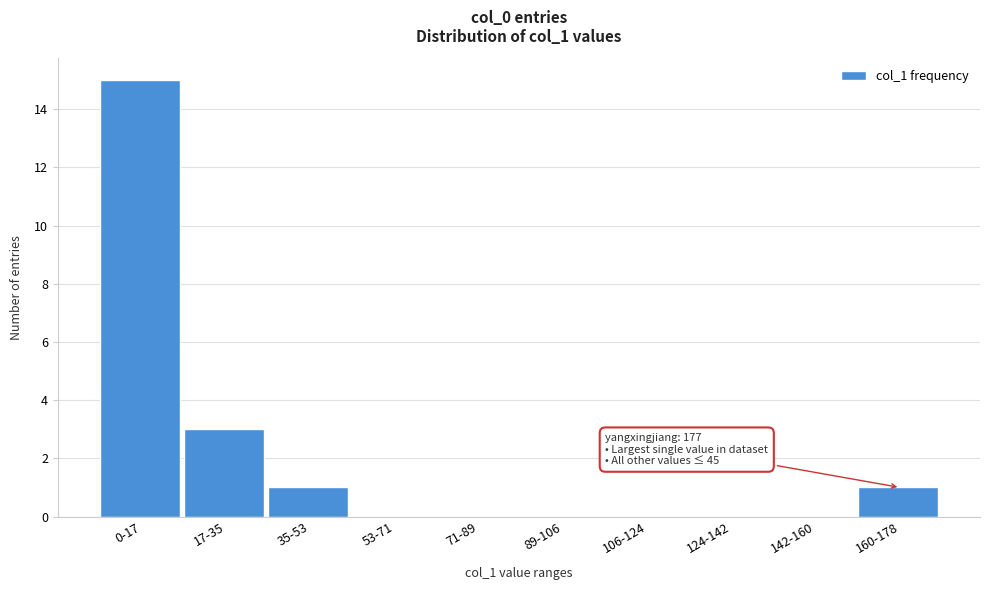

Reading right to left, extract all data points from this chart.

160-178=1	142-160=0	124-142=0	106-124=0	89-106=0	71-89=0	53-71=0	35-53=1	17-35=3	0-17=15